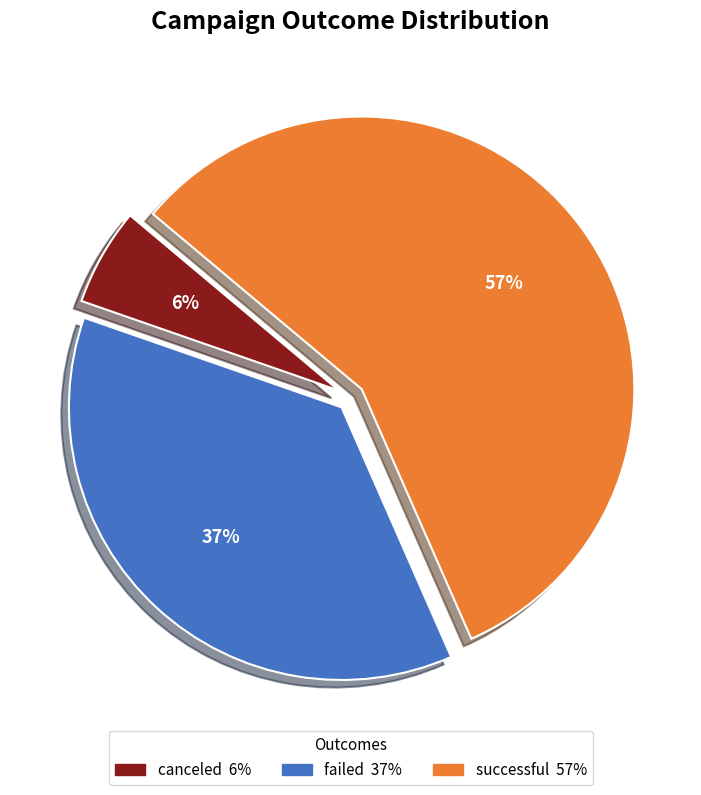

Which category has the smallest portion of the pie?

canceled